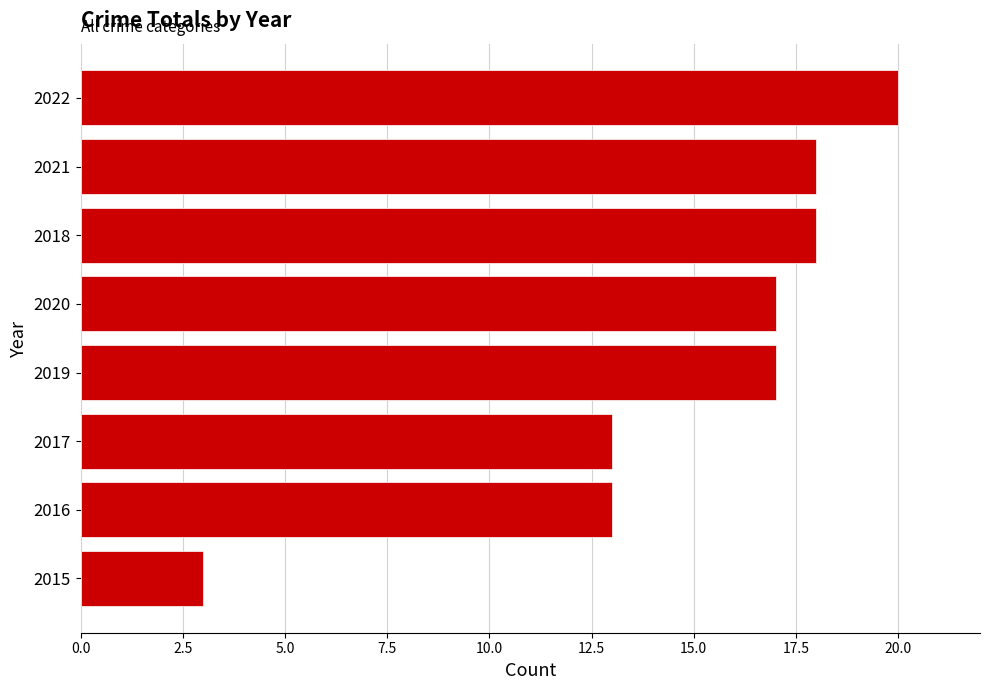

Read the value at 2022, to the nearest 5.

20